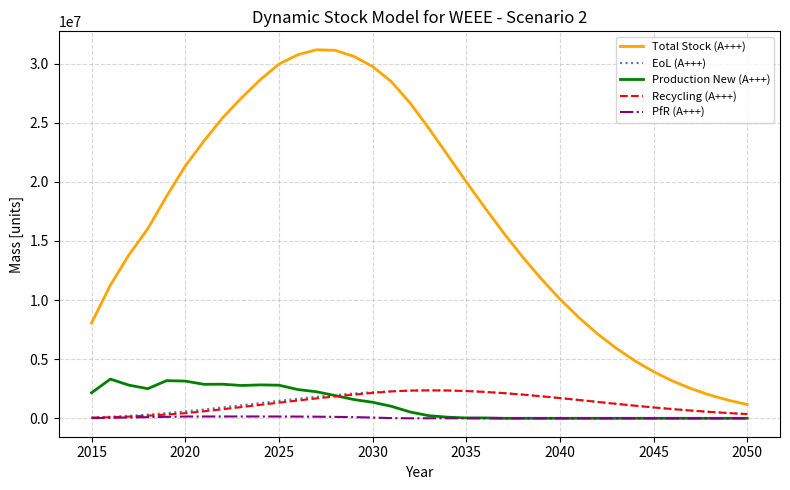

What is the sum of all Production New (A+++) values?

42742375.3